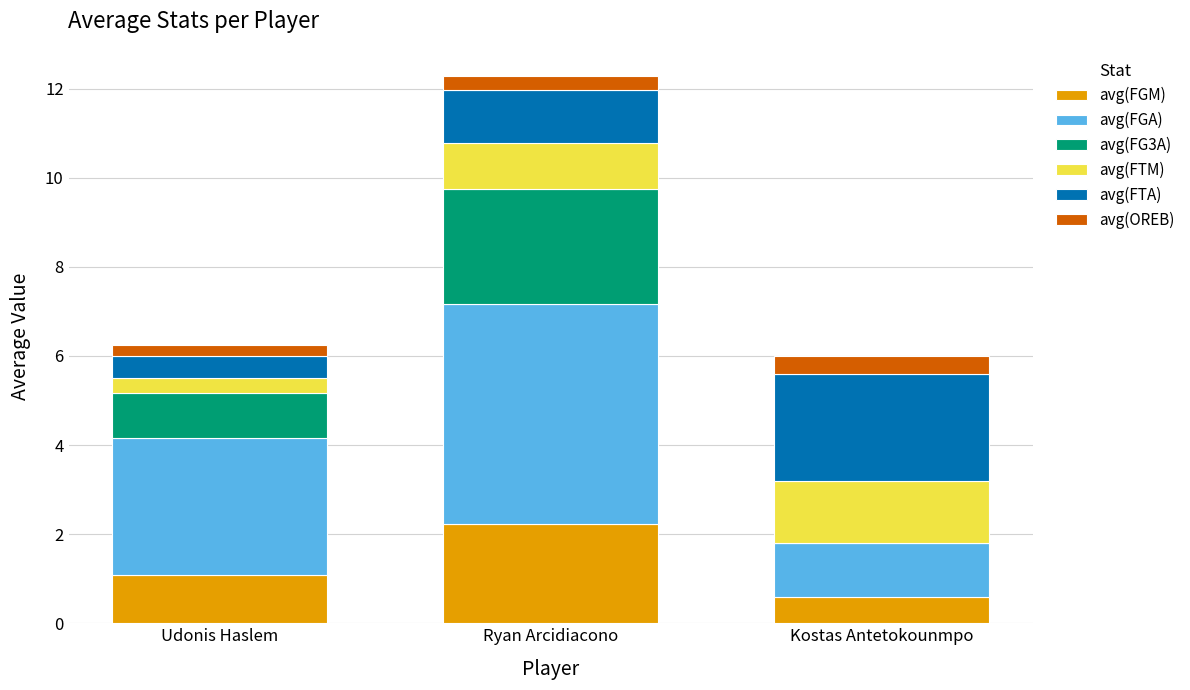

What is the total value across all series at Ryan Arcidiacono?

12.3